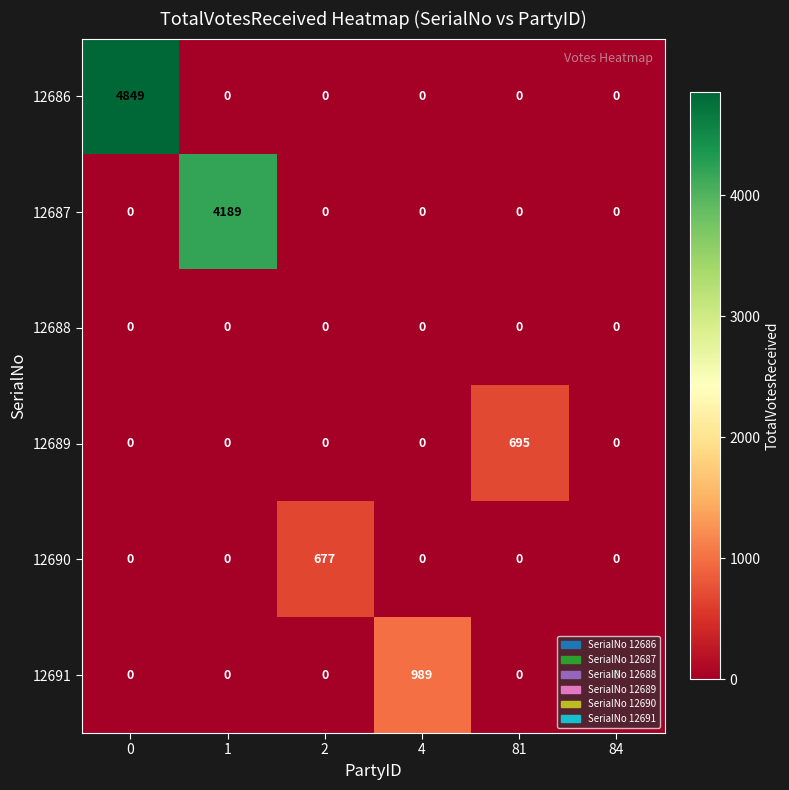

What is the spread (max minus min) of values at 0?

4849